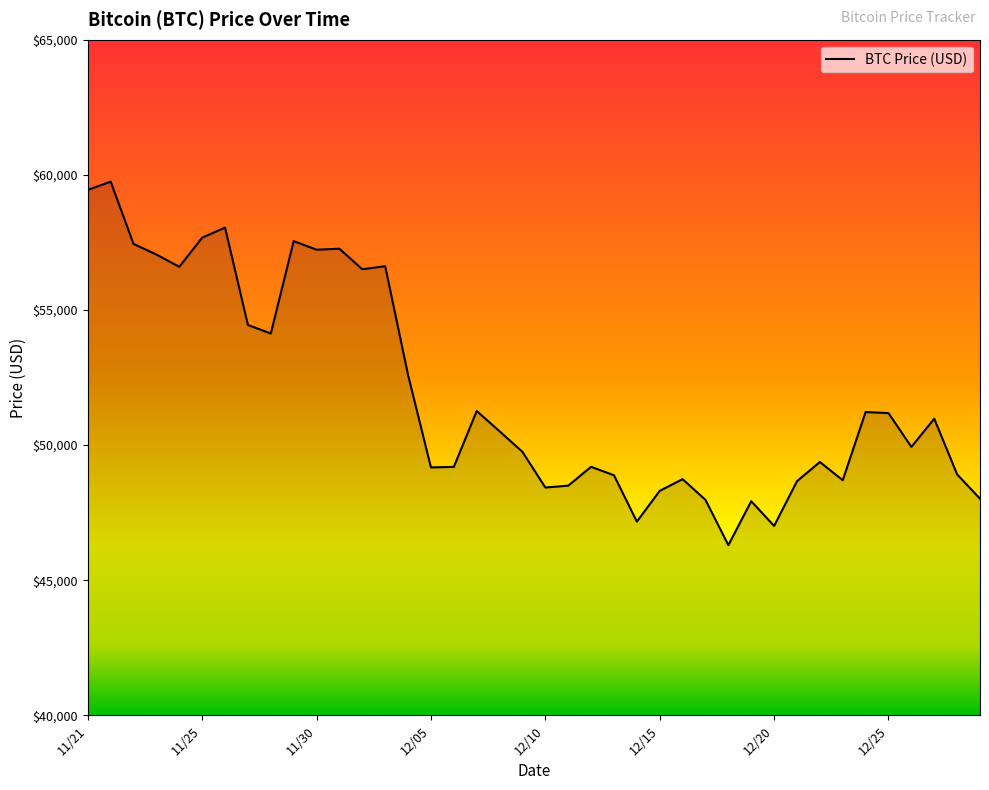

What is the smallest value displayed?

46296